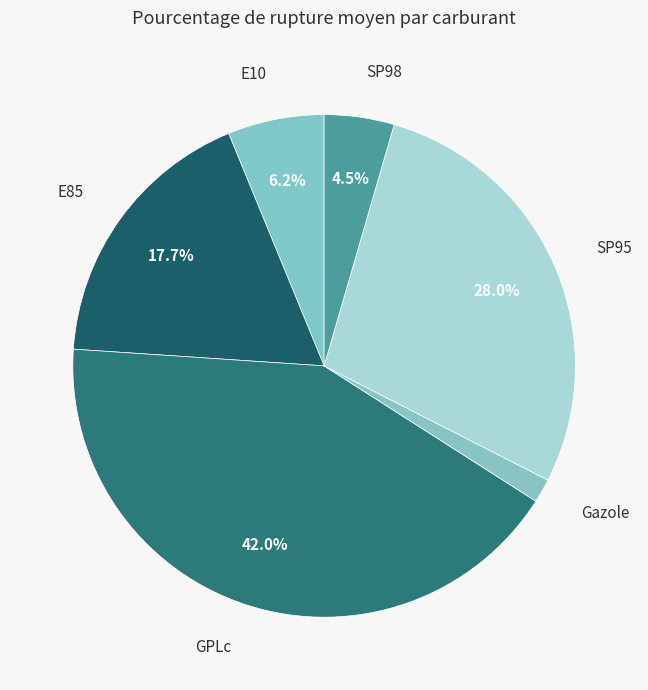

To the nearest percent, what portion does E85 represent?

18%